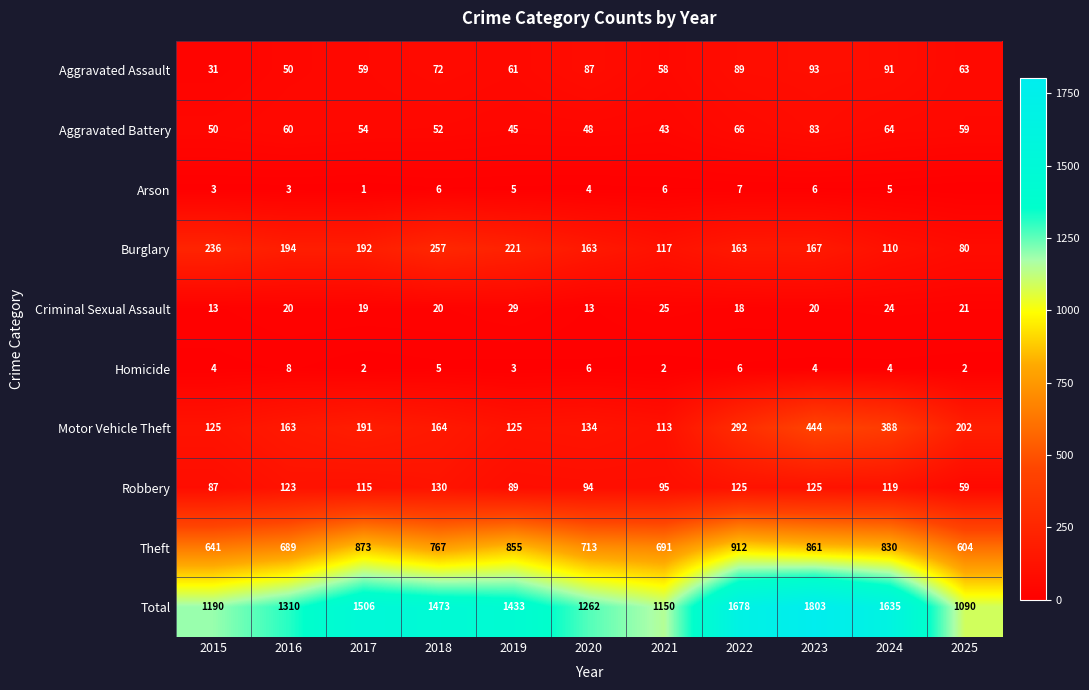

Is the value of Total at 2022 greater than the value of Motor Vehicle Theft at 2017?

Yes